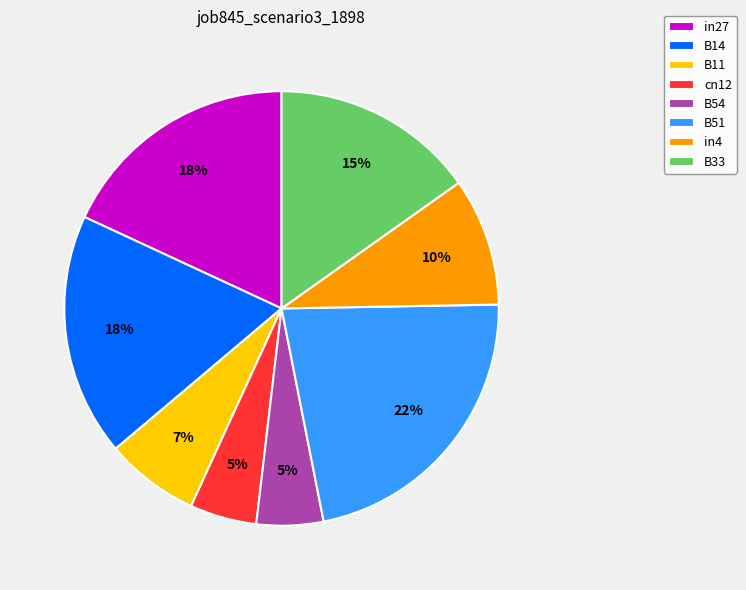

To the nearest percent, what percentage of the pie is cn12?

5%